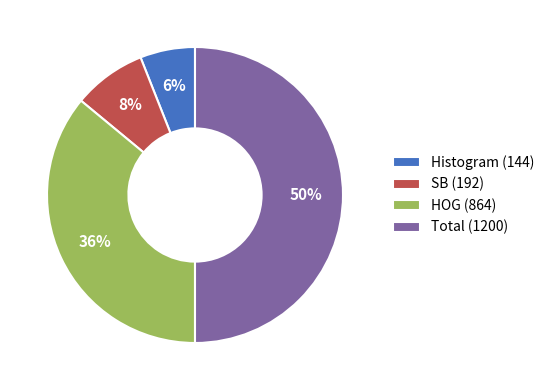

To the nearest percent, what is the combined percentage of Histogram (144) and HOG (864)?

42%